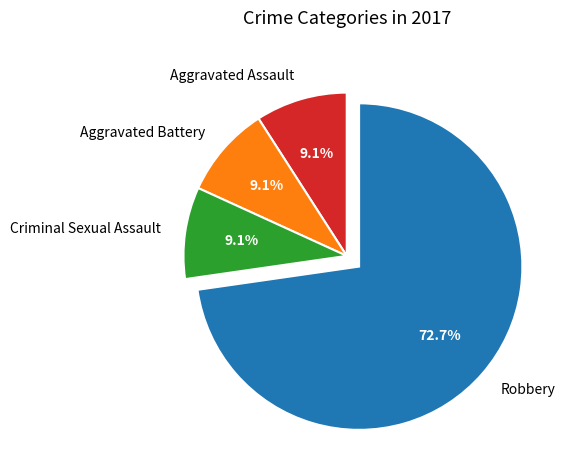

How much of the chart is everything except Criminal Sexual Assault?

90.9%